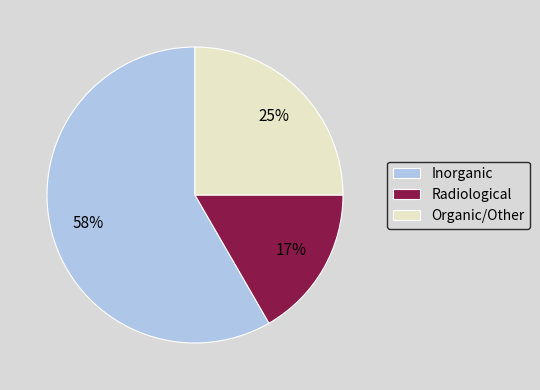

How many segments does this pie chart have?

3